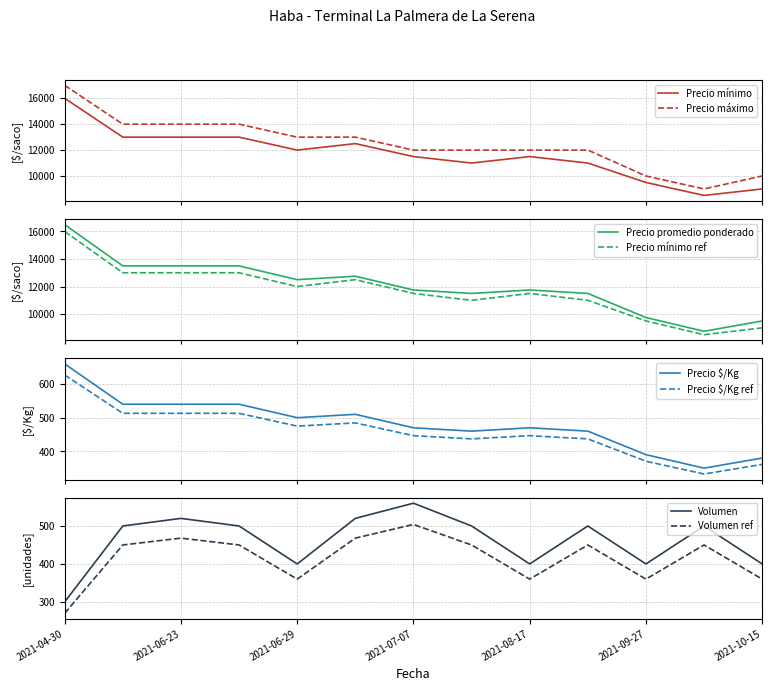

What is the difference between the highest and lowest values at 2021-10-15?

9640